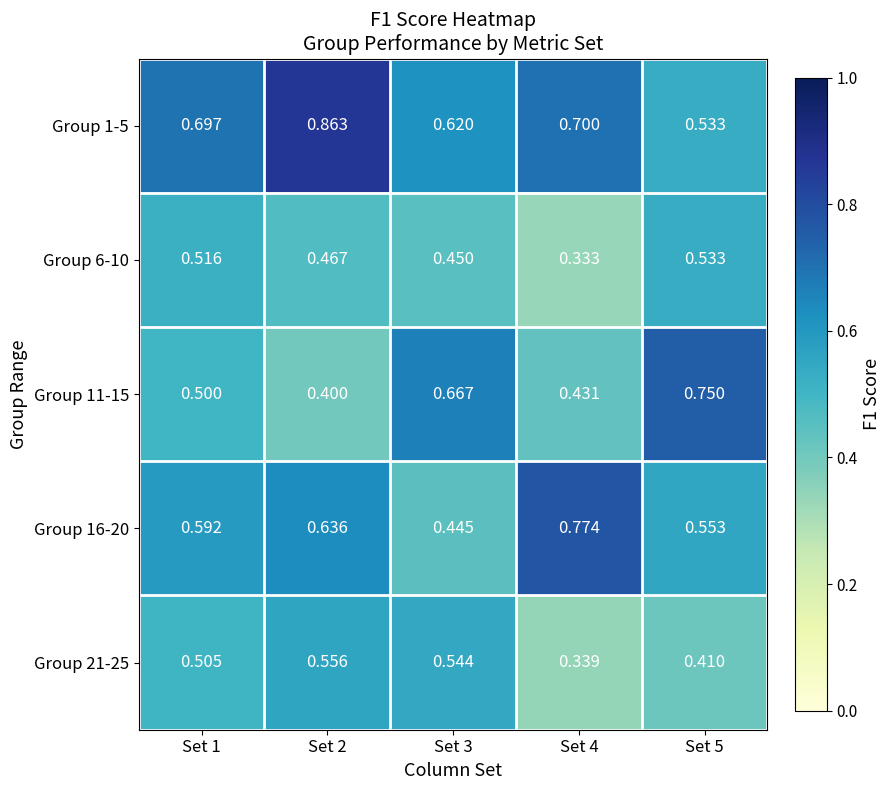

Is the value of Group 1-5 at Set 5 greater than the value of Group 11-15 at Set 4?

Yes